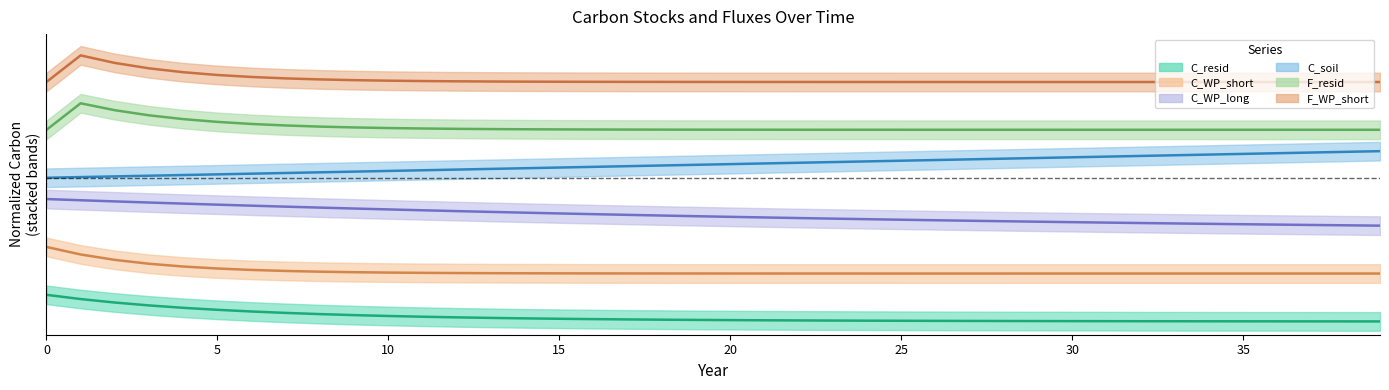

What is the lowest value of the F_resid series?

7.2